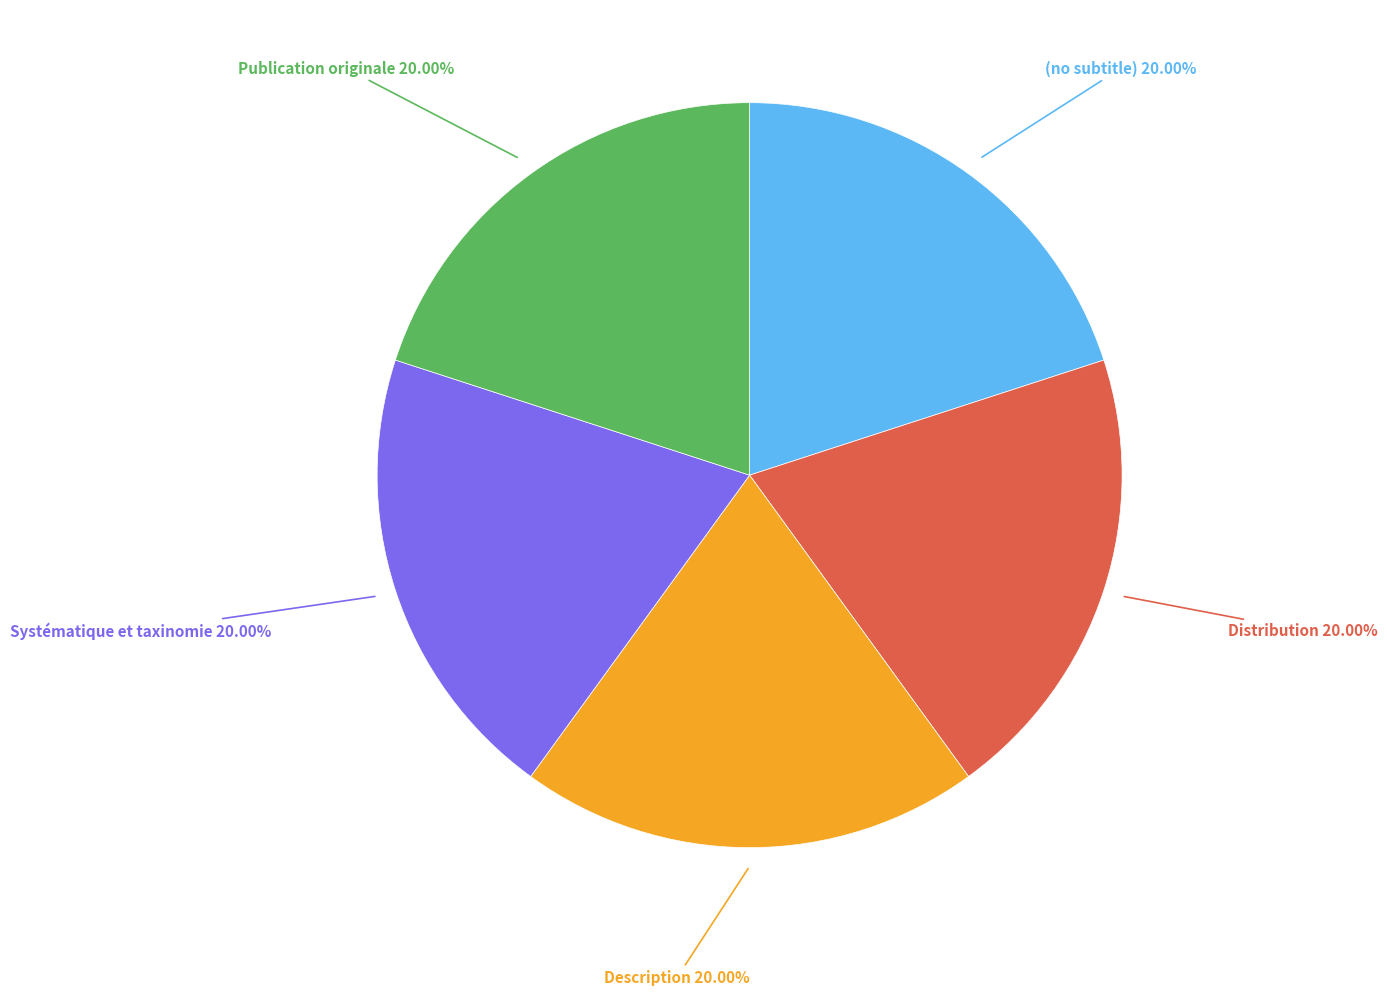

How many segments does this pie chart have?

5